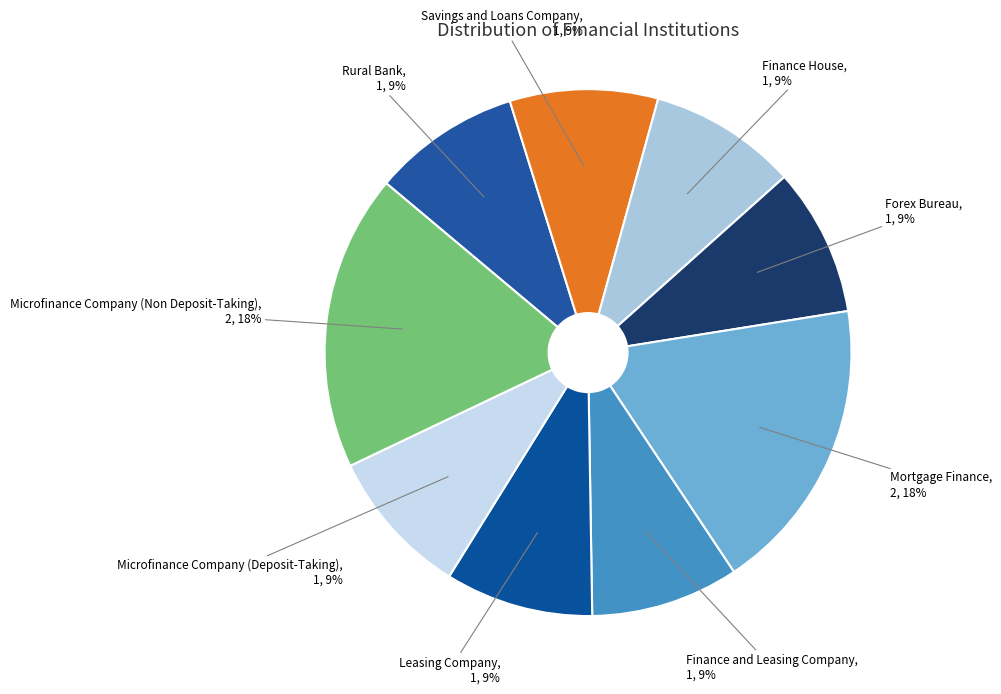

Does Microfinance Company (Non Deposit-Taking) account for over 50% of the chart?

No